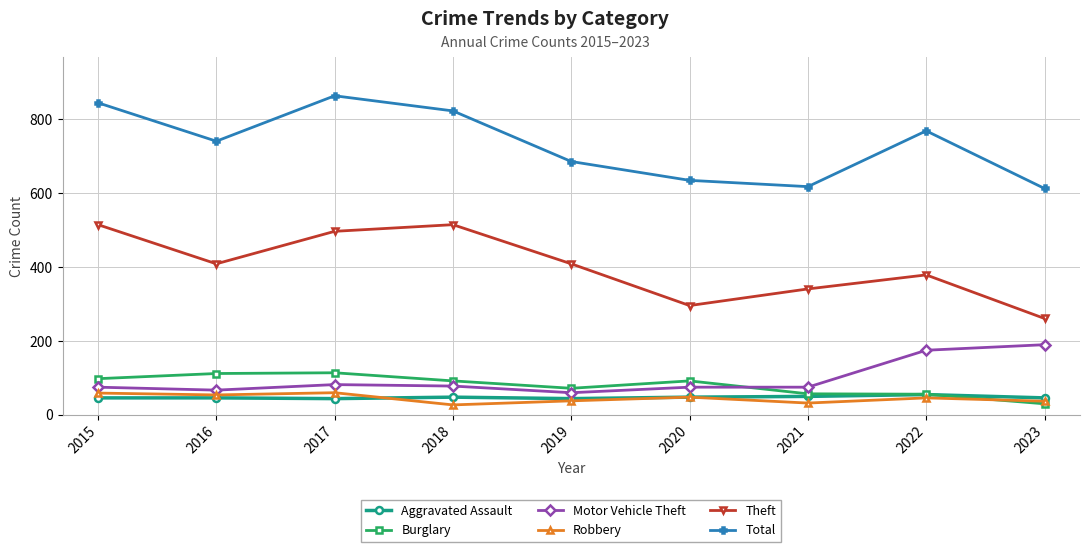

Is the value of Aggravated Assault at 2015 greater than the value of Total at 2023?

No